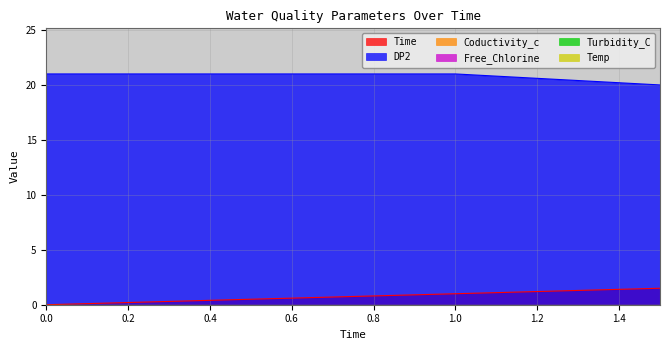

Which series has the widest spread of values?

Time